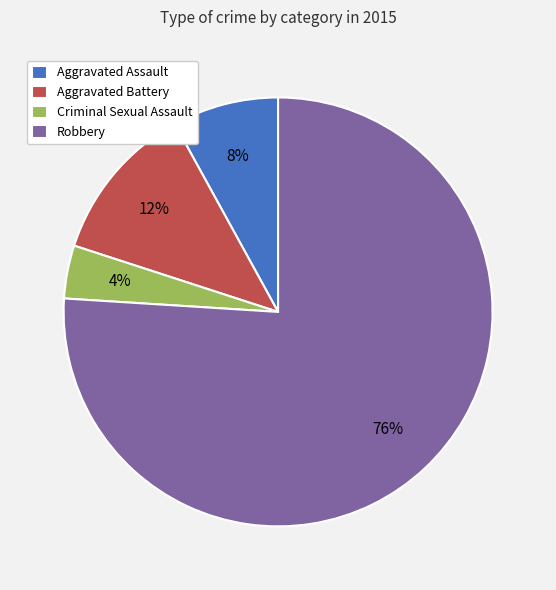

Which category accounts for the majority?

Robbery